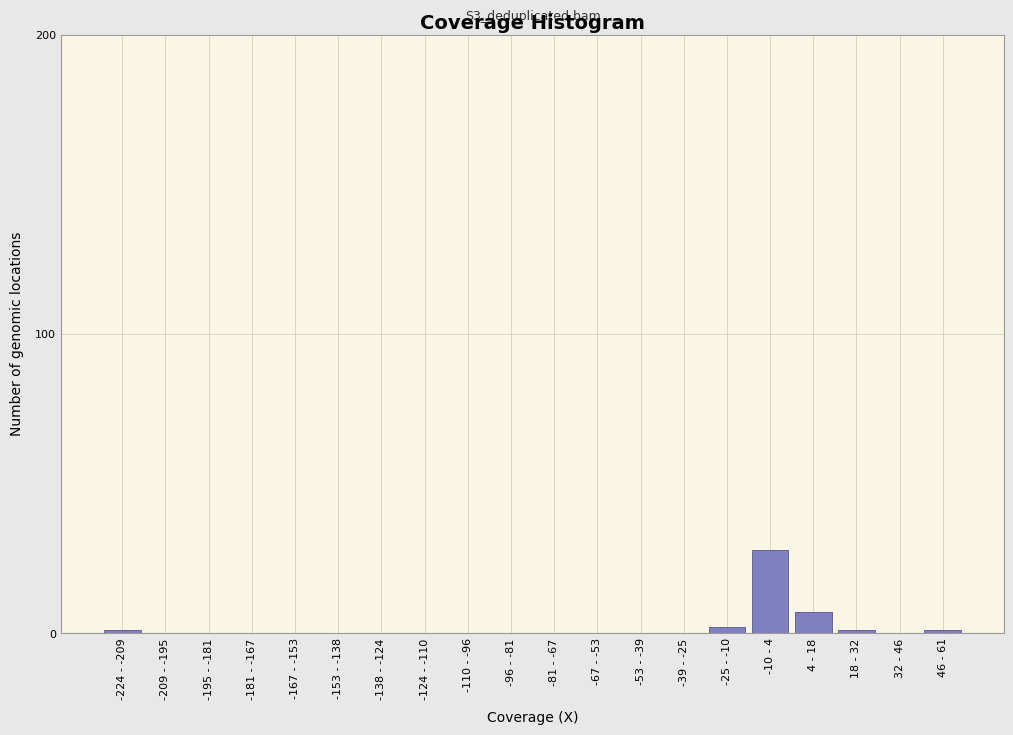

Reading right to left, what are all the values shown in this chart?

46 - 61=1	32 - 46=0	18 - 32=1	4 - 18=7	-10 - 4=28	-25 - -10=2	-39 - -25=0	-53 - -39=0	-67 - -53=0	-81 - -67=0	-96 - -81=0	-110 - -96=0	-124 - -110=0	-138 - -124=0	-153 - -138=0	-167 - -153=0	-181 - -167=0	-195 - -181=0	-209 - -195=0	-224 - -209=1